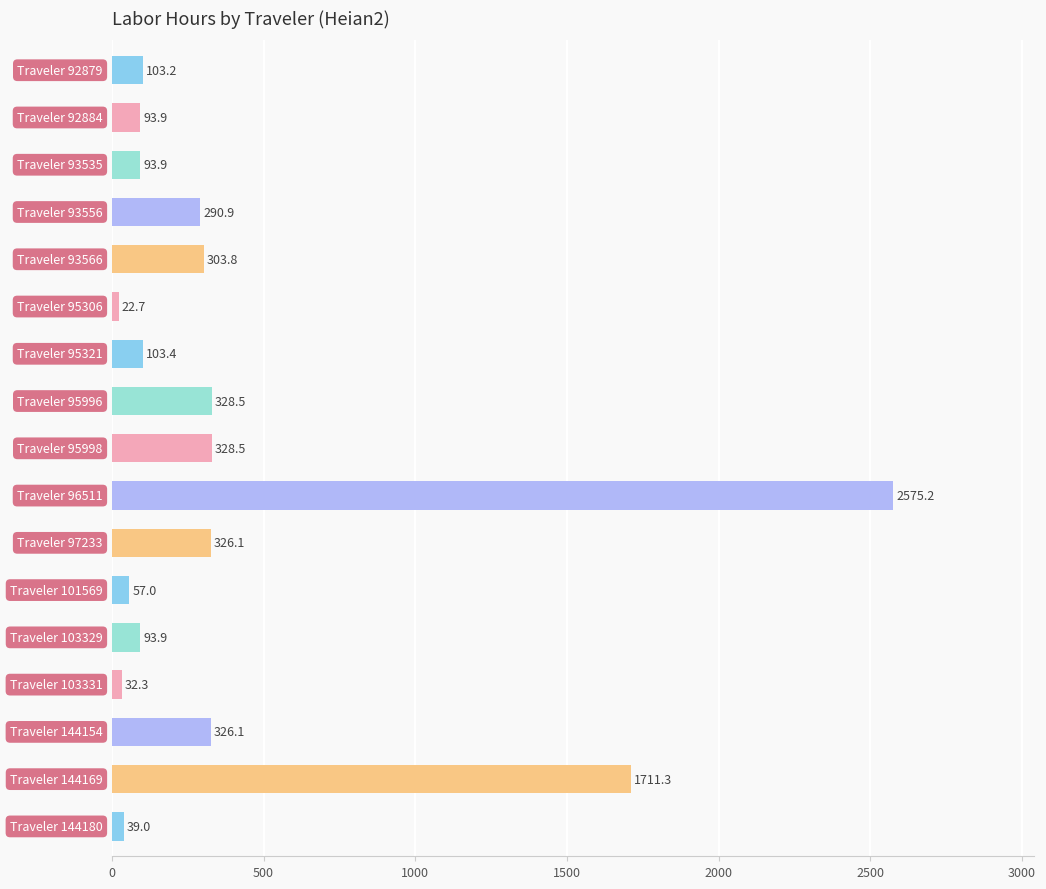

How many bars are there in total?

17